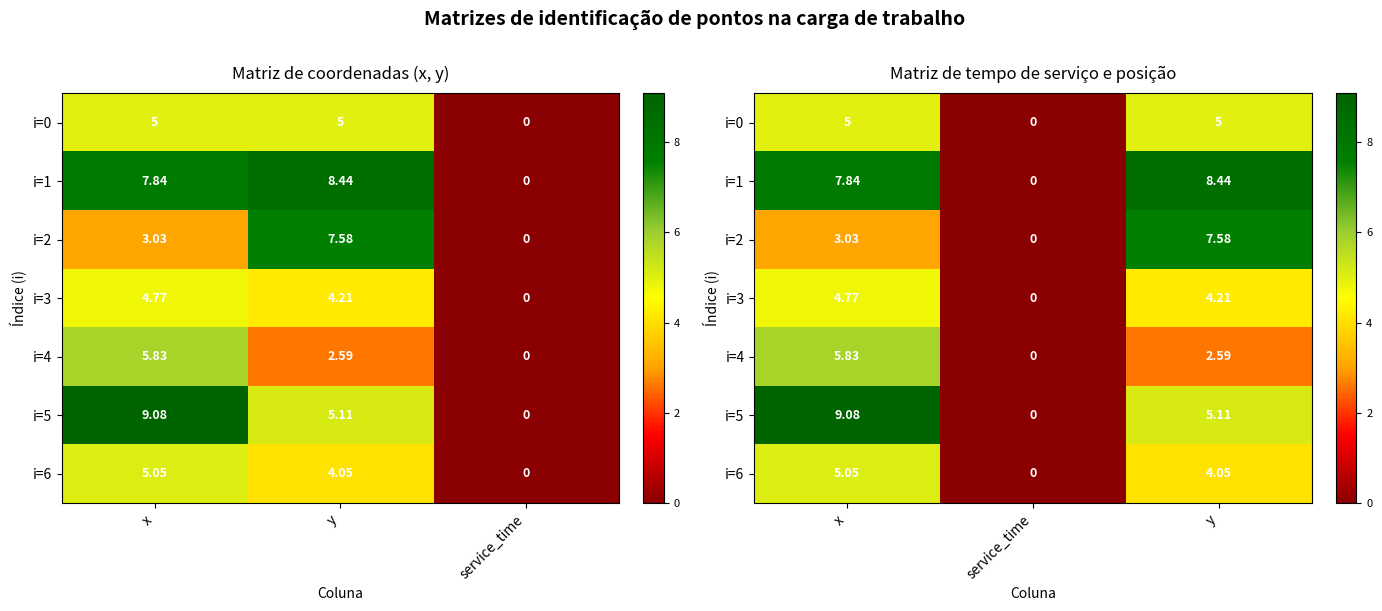

Where does the i=3 series first go above 4?

x